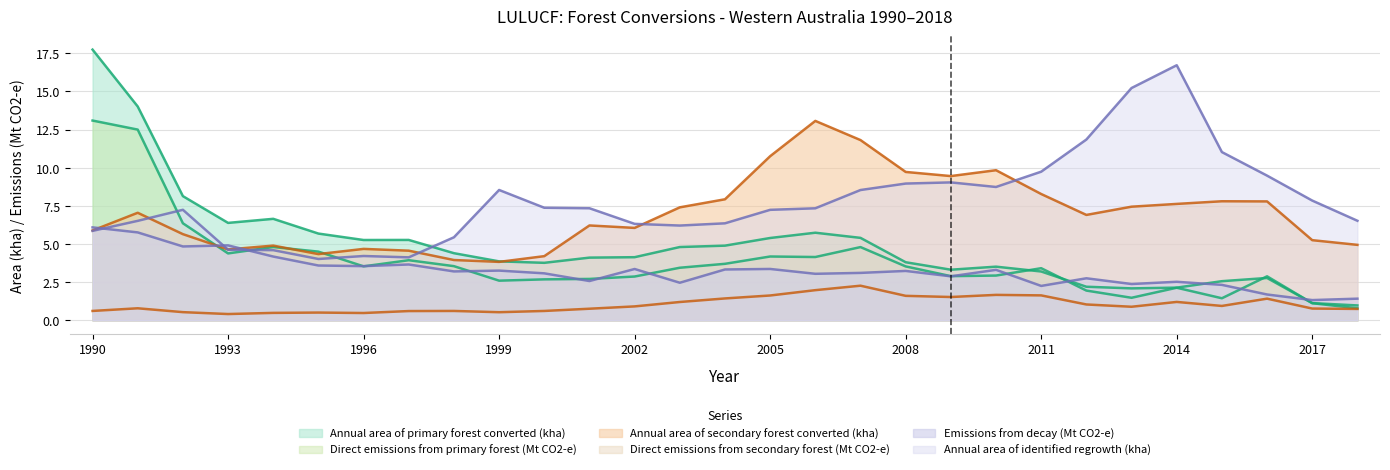

Reading left to right, extract all data points from this chart.

Annual area of primary forest converted (kha): 1990=17.7	1991=14.0	1992=8.1	1993=6.4	1994=6.7	1995=5.7	1996=5.3	1997=5.3	1998=4.4	1999=3.9	2000=3.8	2001=4.1	2002=4.1	2003=4.8	2004=4.9	2005=5.4	2006=5.7	2007=5.4	2008=3.8	2009=3.3	2010=3.5	2011=3.2	2012=2.2	2013=2.1	2014=2.1	2015=2.6	2016=2.8	2017=1.1	2018=1.0
Direct emissions from primary forest (Mt CO2-e): 1990=13.1	1991=12.5	1992=6.4	1993=4.4	1994=4.8	1995=4.5	1996=3.5	1997=3.9	1998=3.6	1999=2.6	2000=2.7	2001=2.7	2002=2.9	2003=3.4	2004=3.7	2005=4.2	2006=4.2	2007=4.8	2008=3.5	2009=2.9	2010=2.9	2011=3.4	2012=2.0	2013=1.5	2014=2.1	2015=1.4	2016=2.9	2017=1.1	2018=0.8
Annual area of secondary forest converted (kha): 1990=5.9	1991=7.0	1992=5.6	1993=4.6	1994=4.9	1995=4.3	1996=4.7	1997=4.6	1998=4.0	1999=3.8	2000=4.2	2001=6.2	2002=6.1	2003=7.4	2004=7.9	2005=10.8	2006=13.1	2007=11.8	2008=9.7	2009=9.5	2010=9.8	2011=8.3	2012=6.9	2013=7.4	2014=7.6	2015=7.8	2016=7.8	2017=5.3	2018=4.9
Direct emissions from secondary forest (Mt CO2-e): 1990=0.6	1991=0.8	1992=0.5	1993=0.4	1994=0.5	1995=0.5	1996=0.5	1997=0.6	1998=0.6	1999=0.5	2000=0.6	2001=0.8	2002=0.9	2003=1.2	2004=1.4	2005=1.6	2006=2.0	2007=2.3	2008=1.6	2009=1.5	2010=1.7	2011=1.6	2012=1.0	2013=0.9	2014=1.2	2015=0.9	2016=1.4	2017=0.8	2018=0.7
Emissions from decay (Mt CO2-e): 1990=6.1	1991=5.8	1992=4.8	1993=4.9	1994=4.2	1995=3.6	1996=3.6	1997=3.7	1998=3.2	1999=3.3	2000=3.1	2001=2.6	2002=3.4	2003=2.5	2004=3.3	2005=3.4	2006=3.1	2007=3.1	2008=3.2	2009=2.9	2010=3.3	2011=2.3	2012=2.8	2013=2.4	2014=2.5	2015=2.3	2016=1.7	2017=1.3	2018=1.4
Annual area of identified regrowth (kha): 1990=5.9	1991=6.5	1992=7.2	1993=4.6	1994=4.6	1995=4.0	1996=4.2	1997=4.1	1998=5.4	1999=8.5	2000=7.4	2001=7.3	2002=6.3	2003=6.2	2004=6.4	2005=7.2	2006=7.3	2007=8.5	2008=9.0	2009=9.0	2010=8.7	2011=9.7	2012=11.8	2013=15.2	2014=16.7	2015=11.0	2016=9.5	2017=7.8	2018=6.5